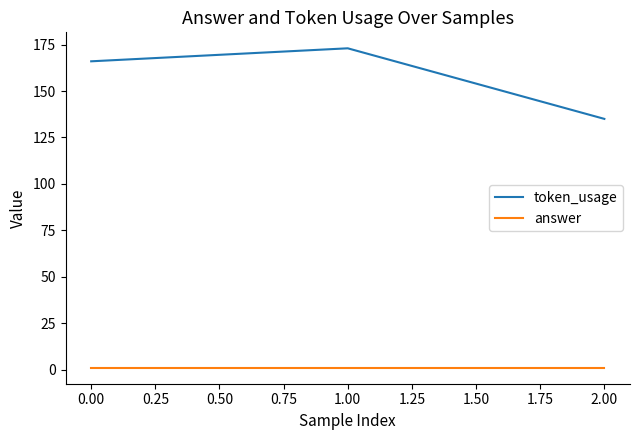

Reading right to left, what are all the values shown in this chart?

token_usage: 135	173	166
answer: 1	1	1